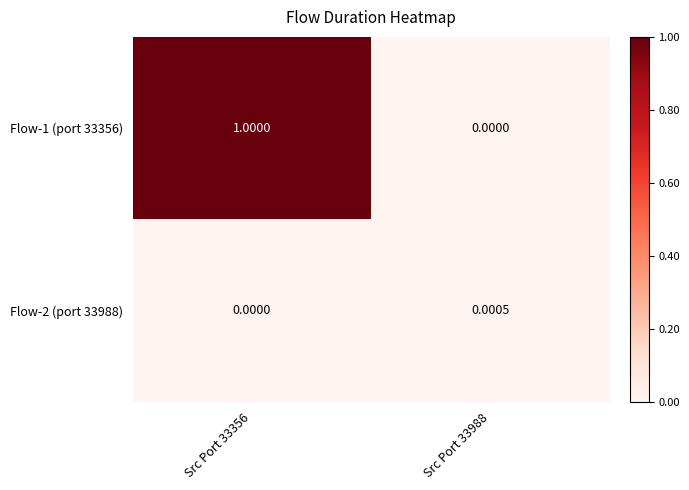

Which series has the largest total across all categories?

Flow-1 (port 33356)